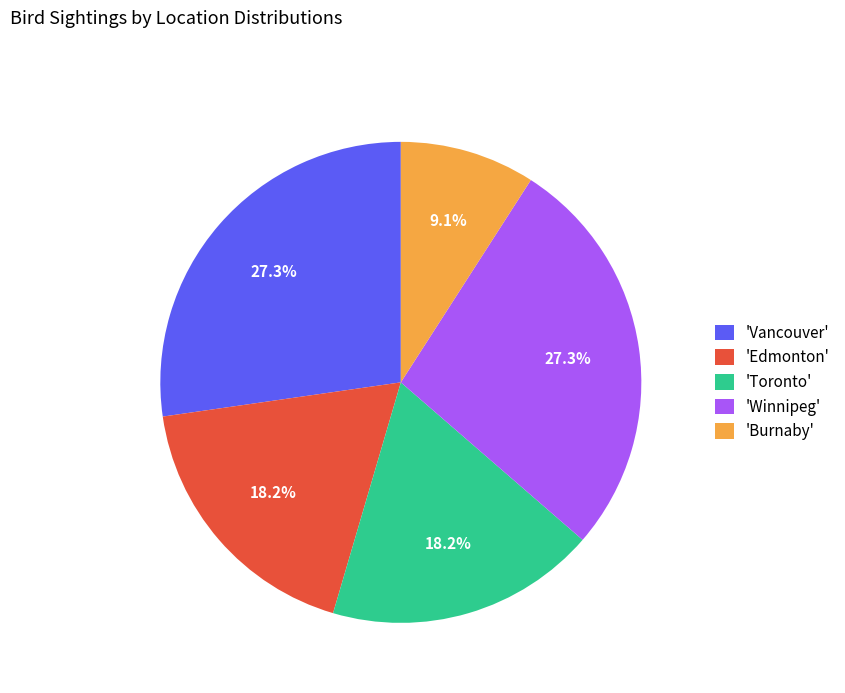

Do 'Toronto' and 'Winnipeg' together represent more than half of the pie?

No